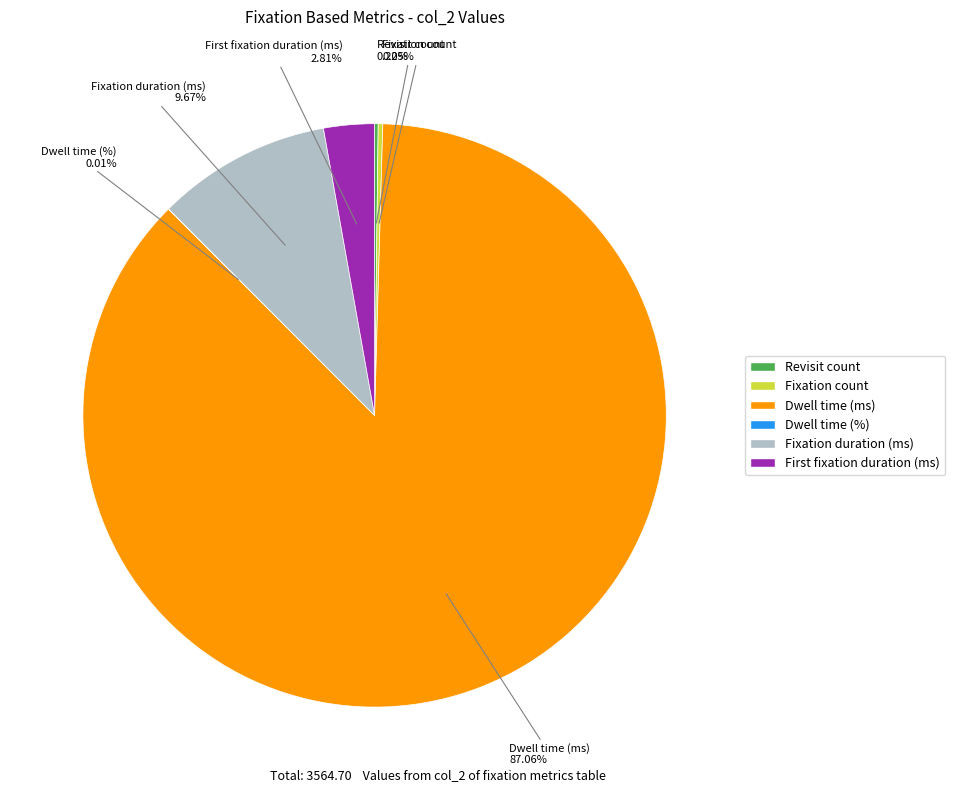

Between Dwell time (ms) and Fixation duration (ms), which is larger?

Dwell time (ms)